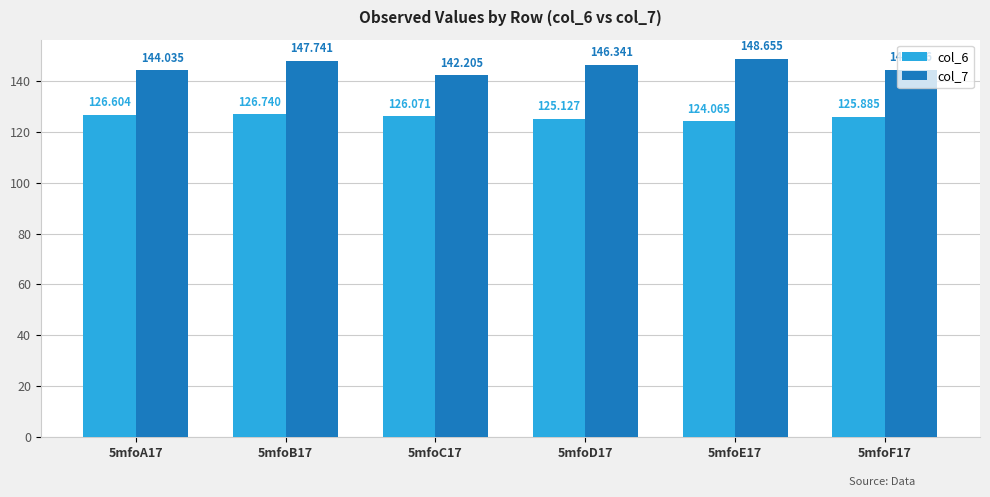

Which series has the widest spread of values?

col_7